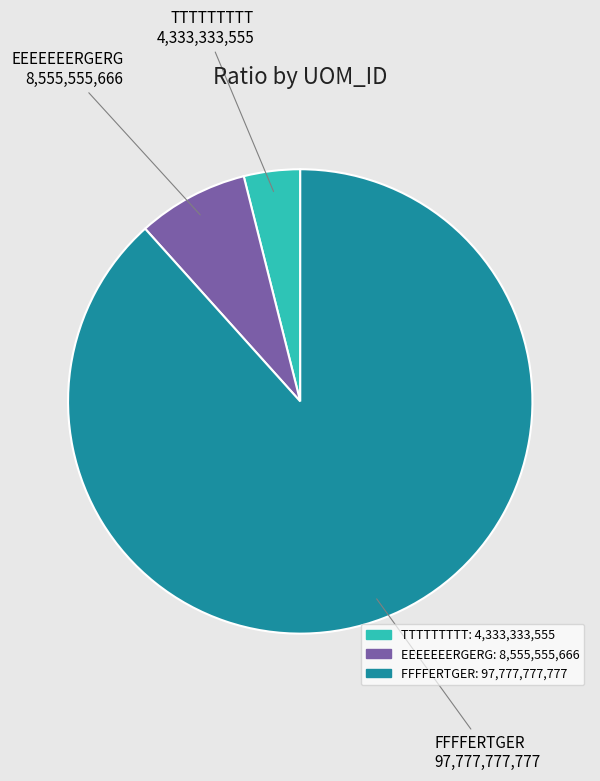

Is the sum of TTTTTTTTT and EEEEEEERGERG greater than half?

No